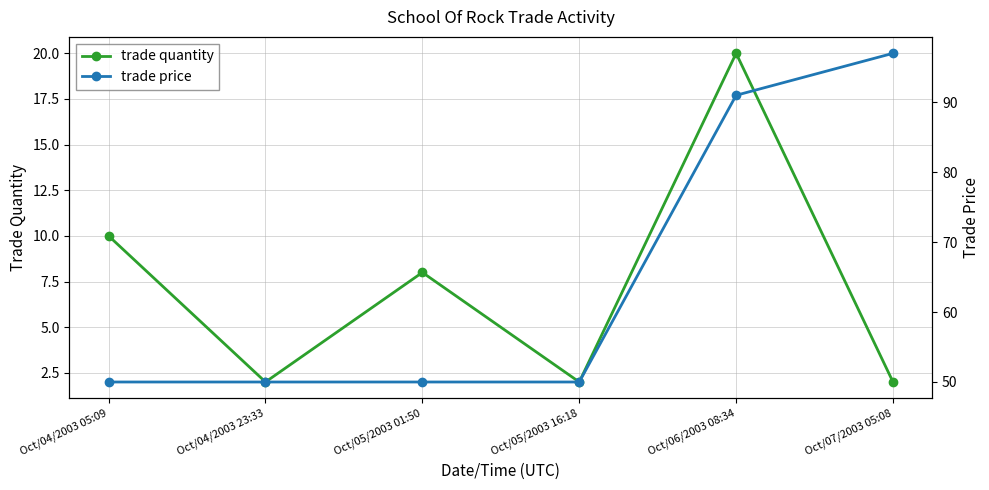

Where is the first local maximum for trade quantity?

Oct/05/2003 01:50